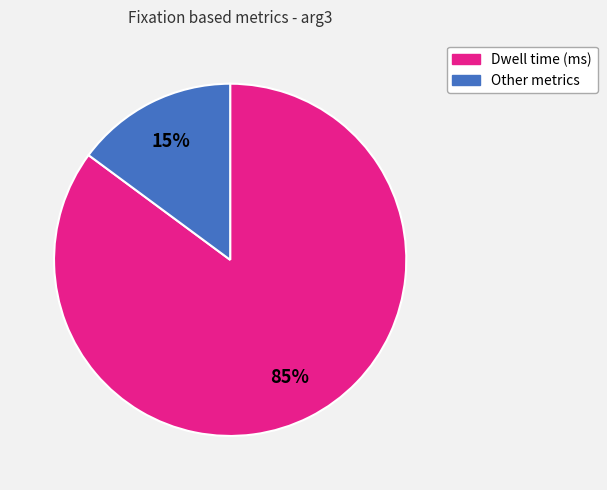

To the nearest percent, what is the difference between the largest and smallest slice percentages?

70%